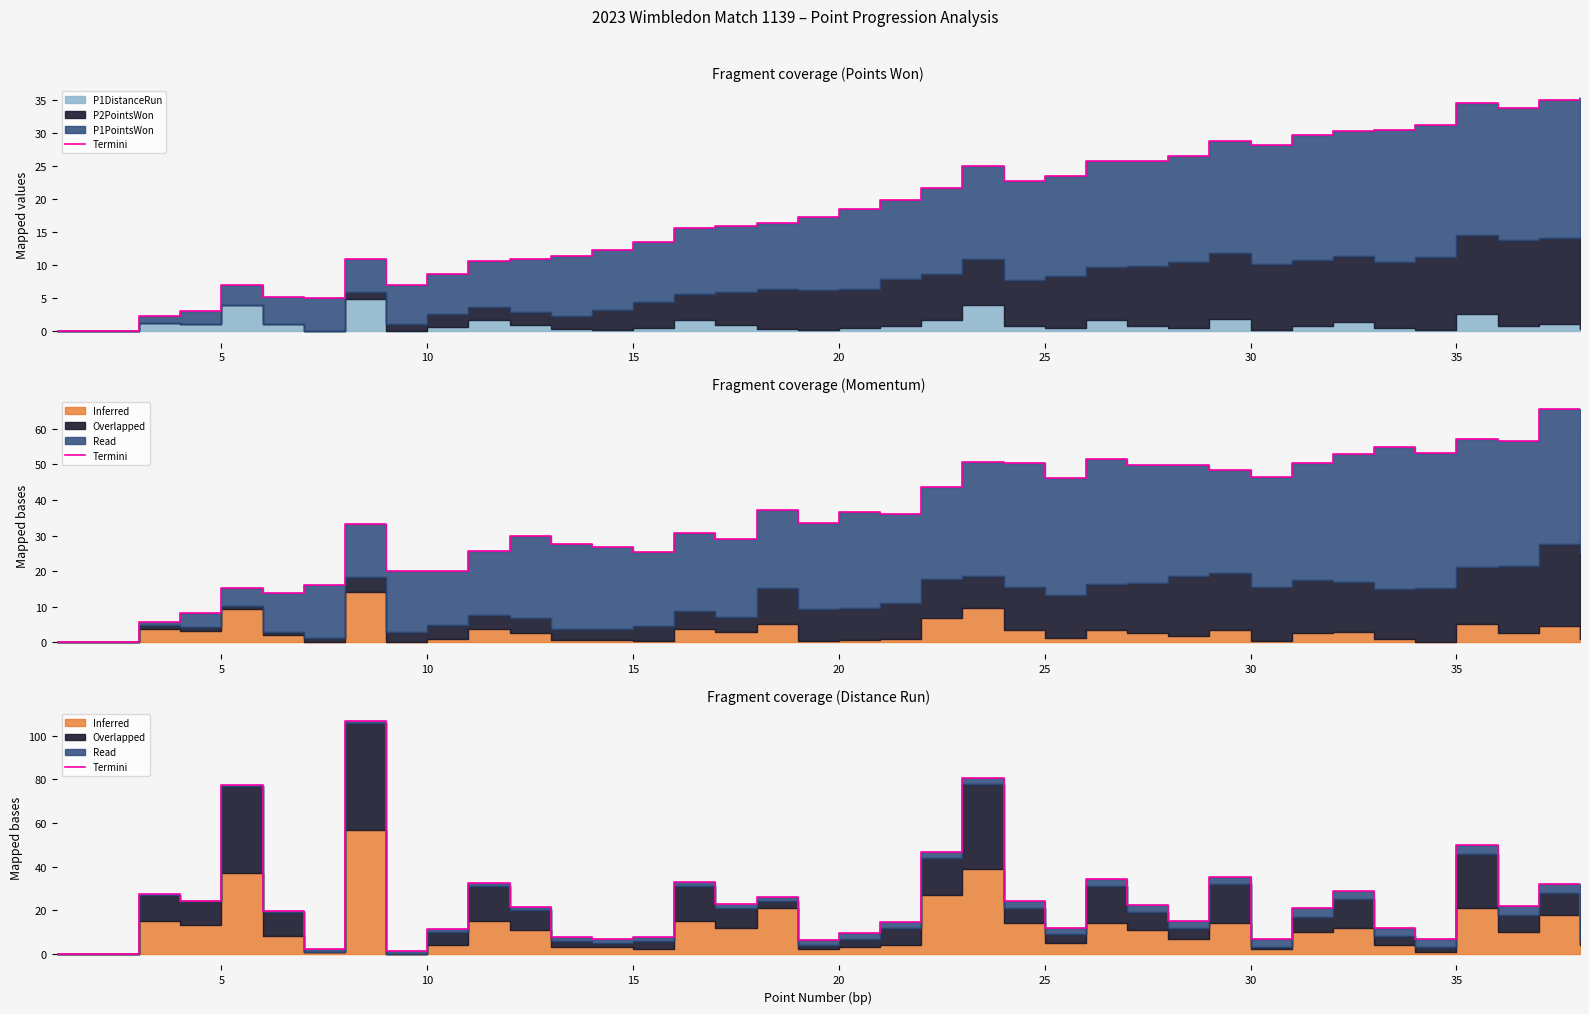

How many lines are shown in the chart?

1